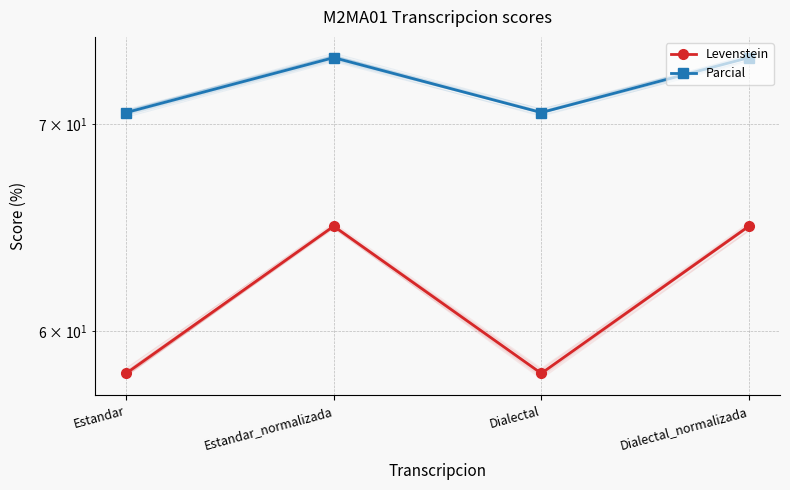

Rank the categories by Levenstein value from highest to lowest.

Estandar_normalizada, Dialectal_normalizada, Estandar, Dialectal